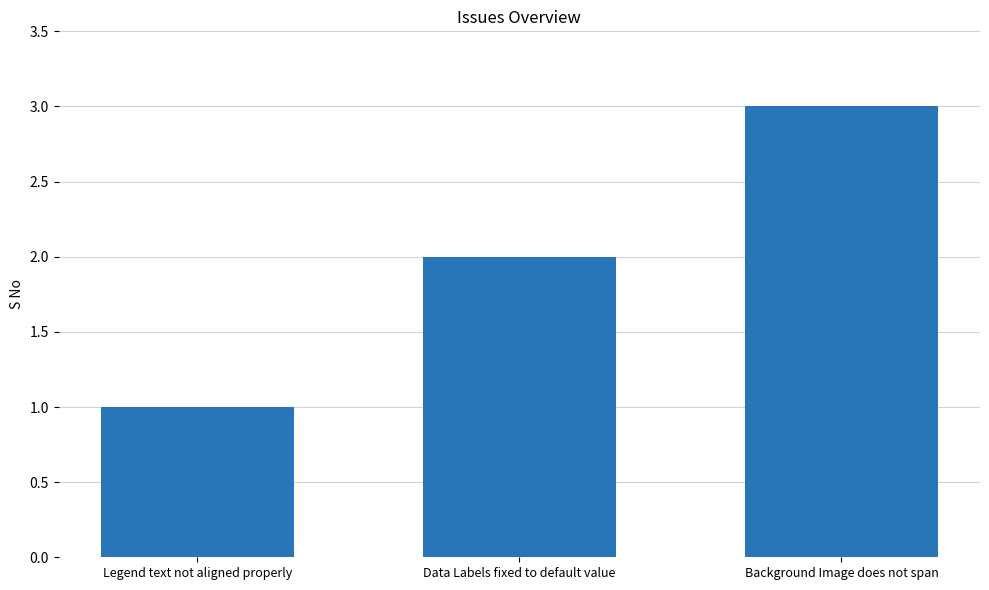

List the labels in order of value, smallest first.

Legend text not aligned properly, Data Labels fixed to default value, Background Image does not span